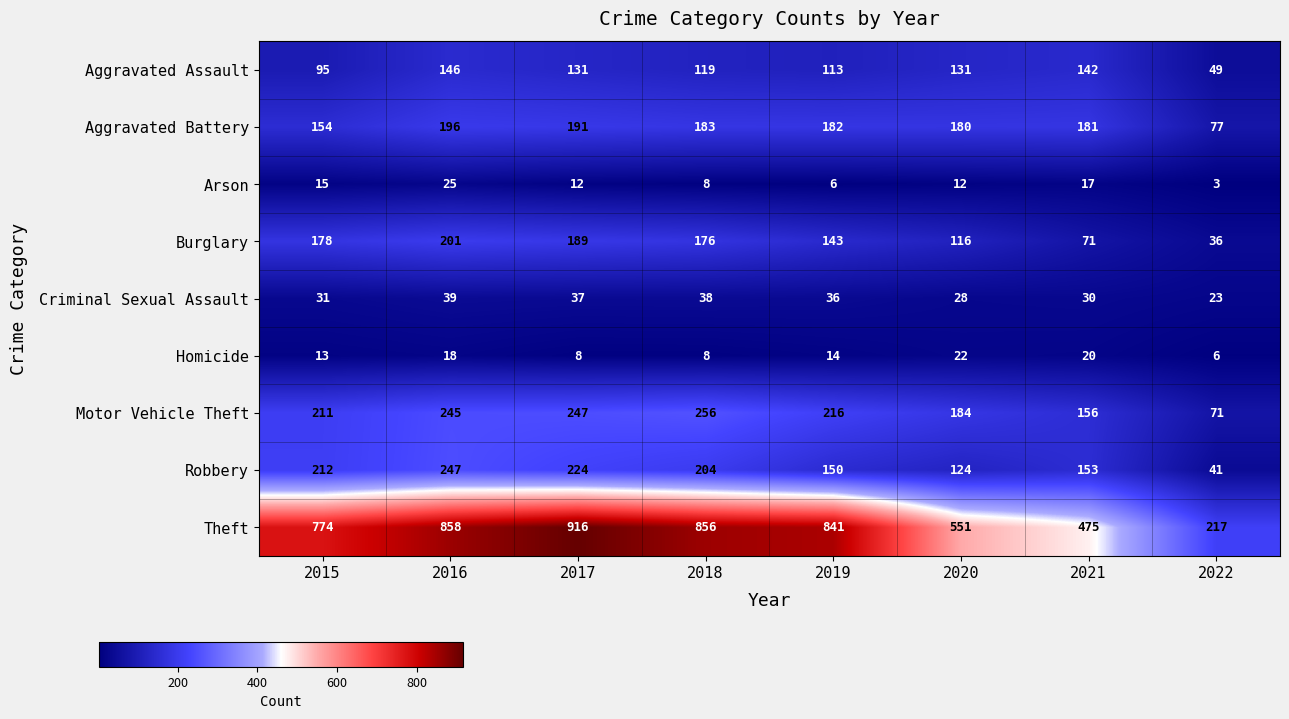

List the series in order of their peak value, lowest first.

Homicide, Arson, Criminal Sexual Assault, Aggravated Assault, Aggravated Battery, Burglary, Robbery, Motor Vehicle Theft, Theft